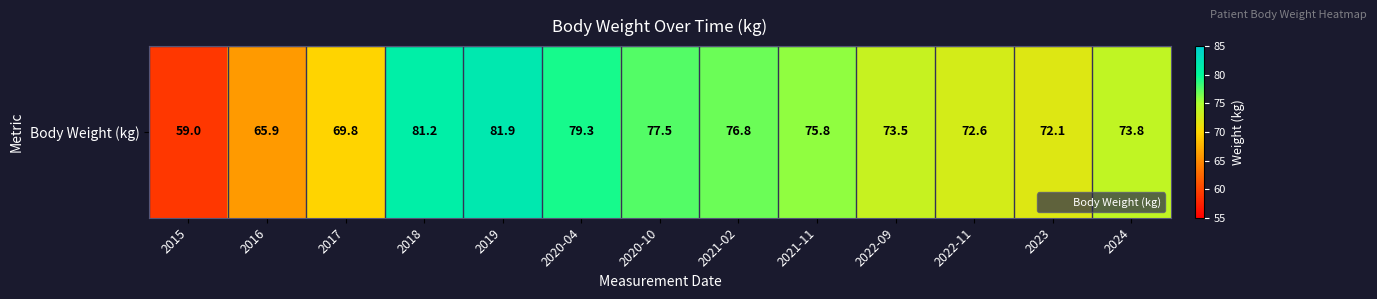

Is it true that the value at 2021-11 is 107.3?

False